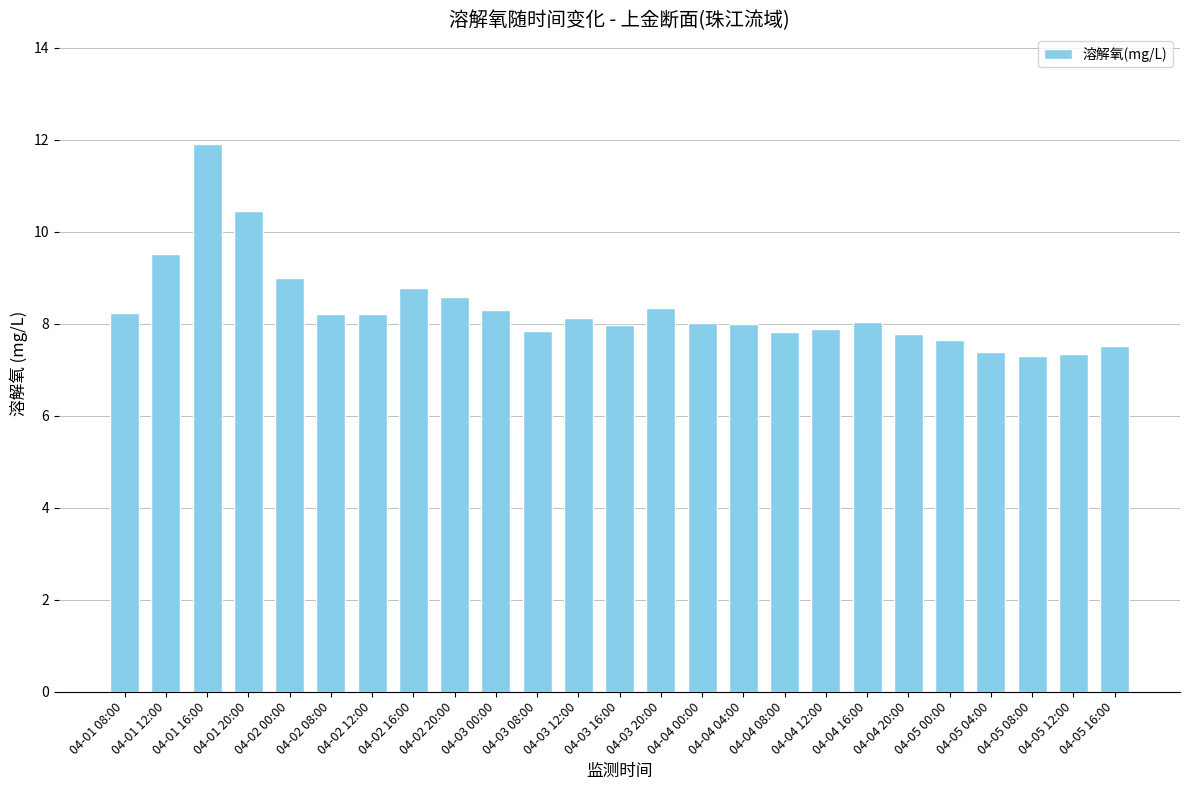

Between 04-04 04:00 and 04-01 16:00, which is larger?

04-01 16:00